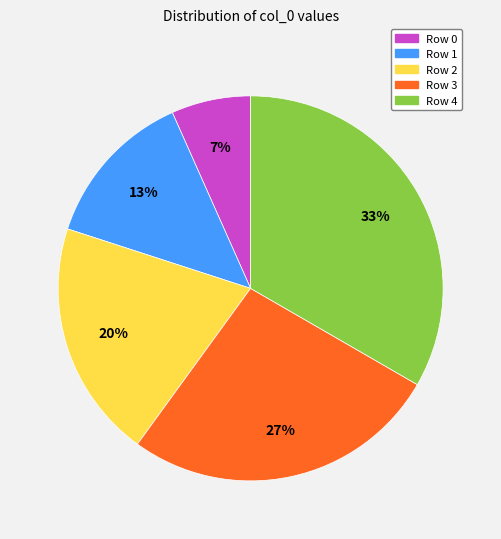

Count the number of slices in the pie.

5